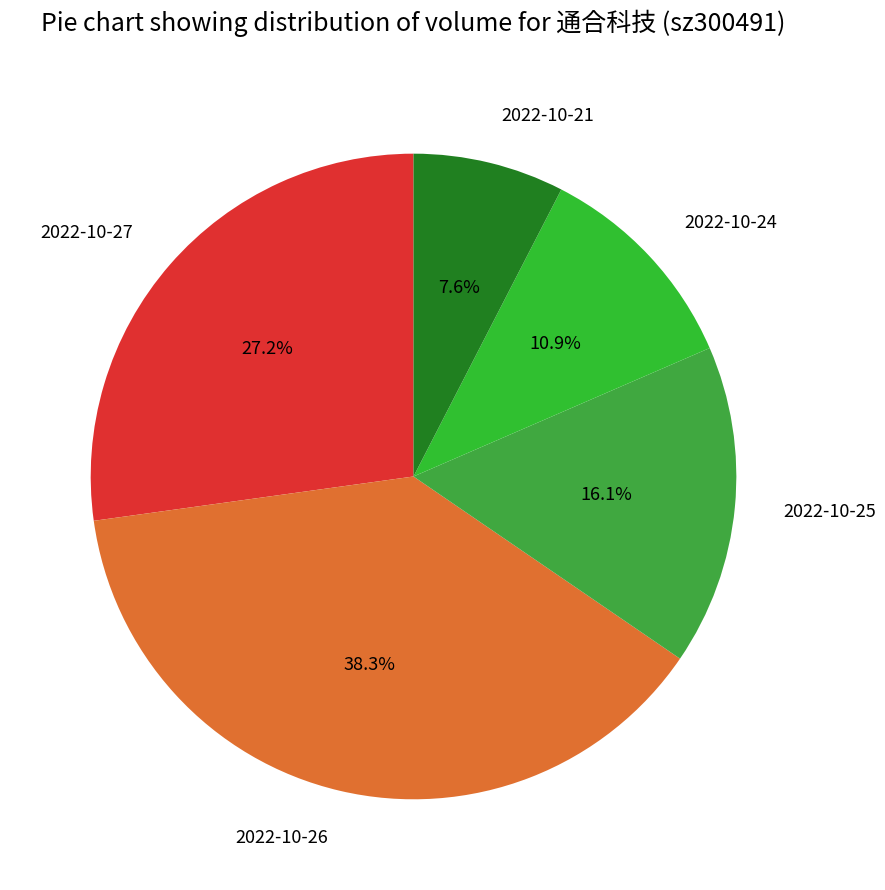

The 2022-10-24 slice represents 16% of the pie. True or false?

False